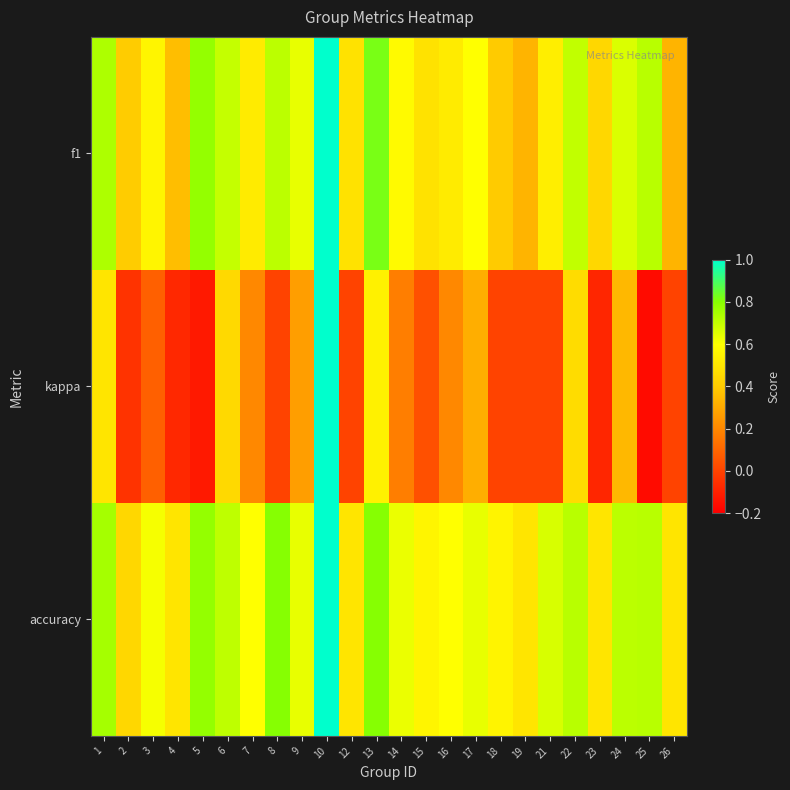

Which category has the lowest value across all series?

25